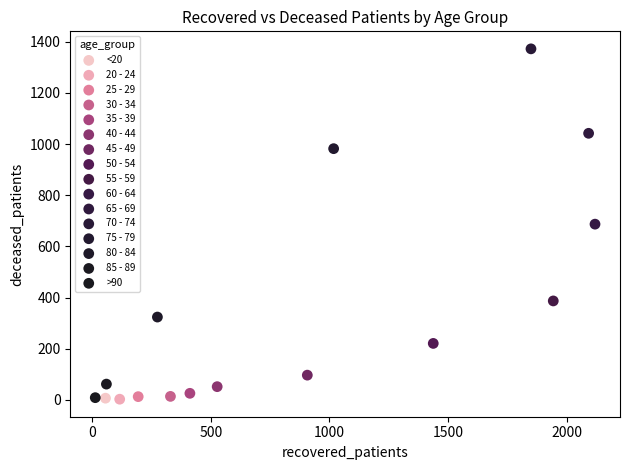

What are all the series names shown in the legend?

<20, 20 - 24, 25 - 29, 30 - 34, 35 - 39, 40 - 44, 45 - 49, 50 - 54, 55 - 59, 60 - 64, 65 - 69, 70 - 74, 75 - 79, 80 - 84, 85 - 89, >90